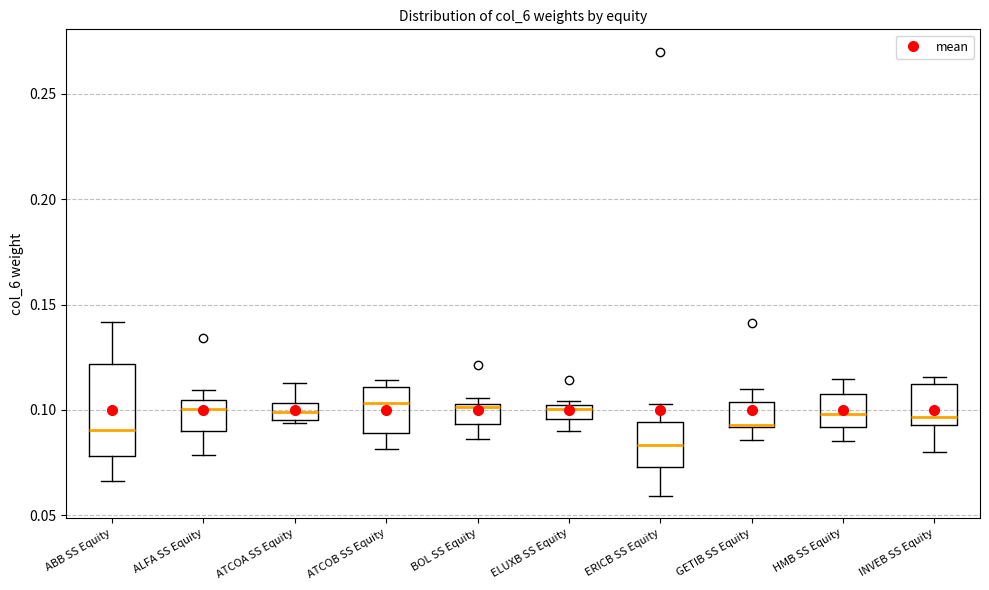

Where does the median line of the box for ERICB SS Equity sit on the y-axis? The values are not printed on the chart, so give them approximately, as read against the axis.

0.085